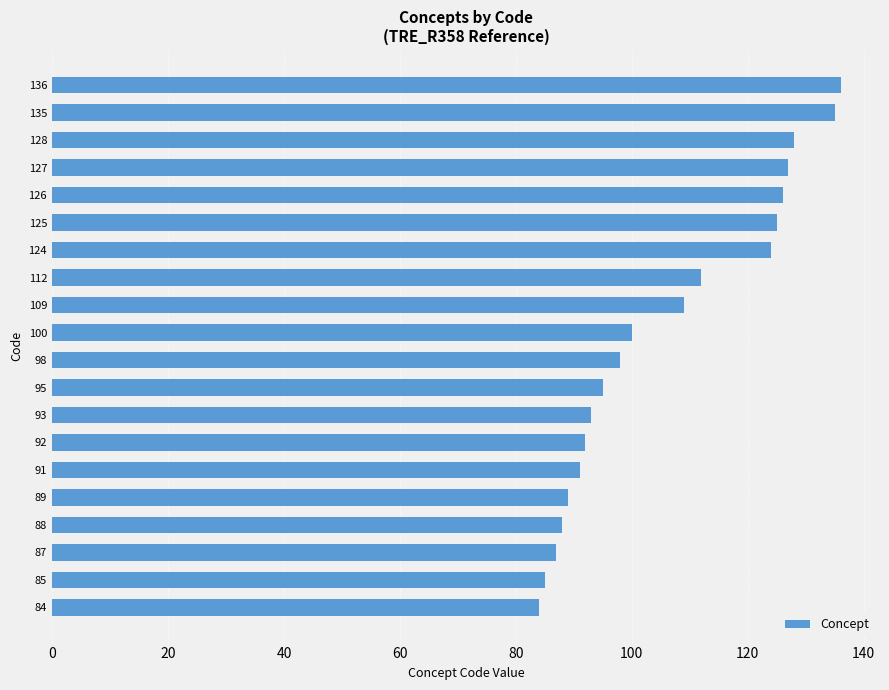

What is the difference between the second highest and second lowest values?

50